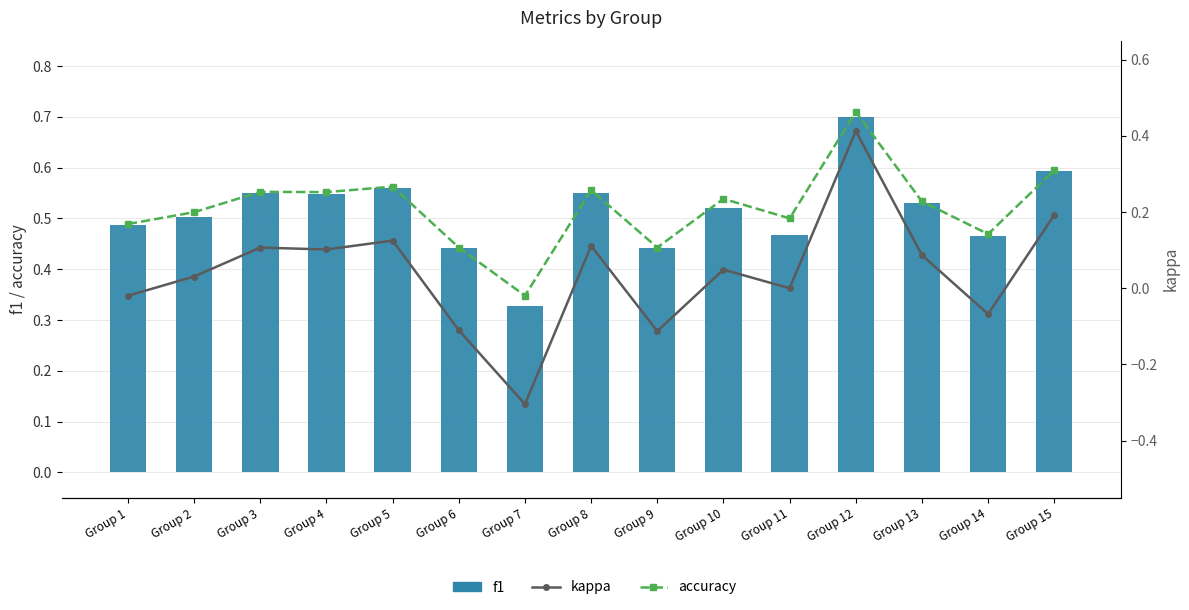

What is the difference between the maximum and minimum values in the kappa series?

0.7